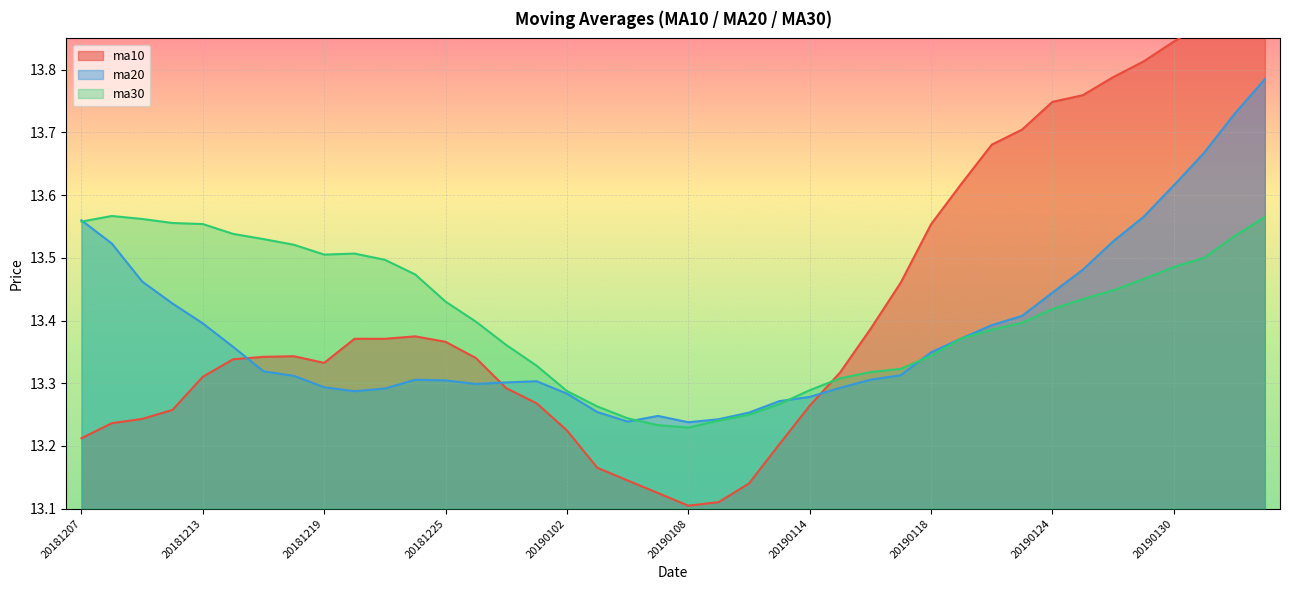

At 20190122, list the series in order from smallest to largest.

ma30, ma20, ma10